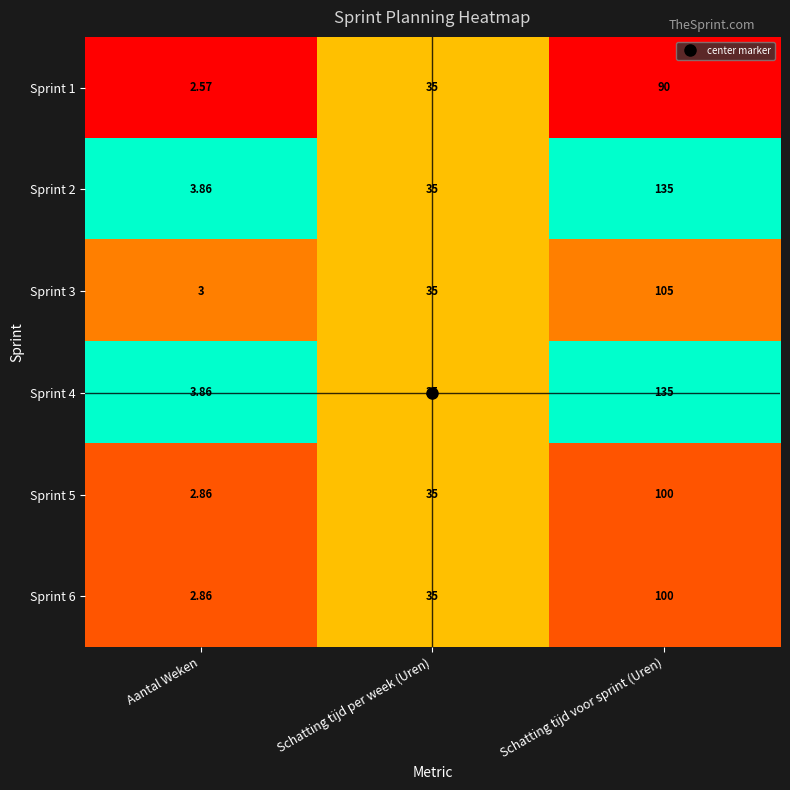

Where is Sprint 2 nearest to the value 69?

Schatting tijd per week (Uren)